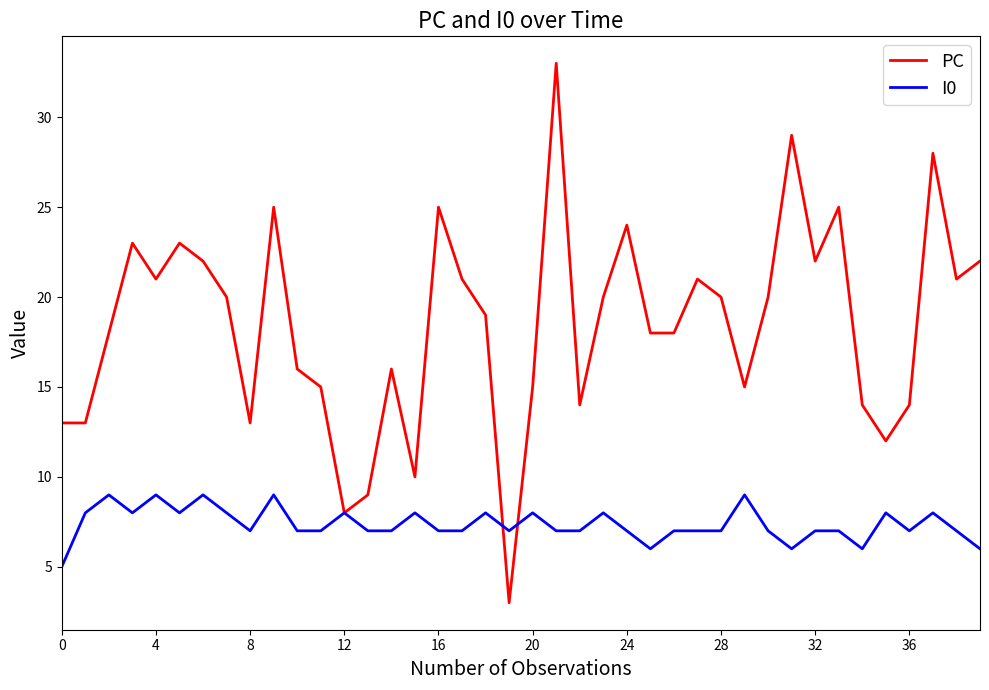

In PC, how many points are higher than both neighbors (excluding endpoints)?

11